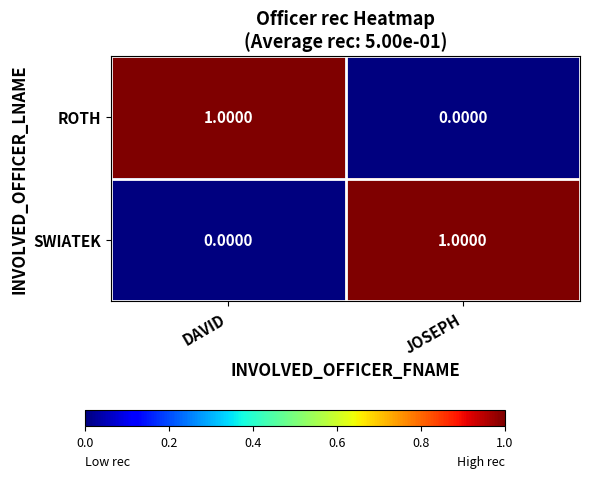

At how many categories does at least one series exceed 0?

2